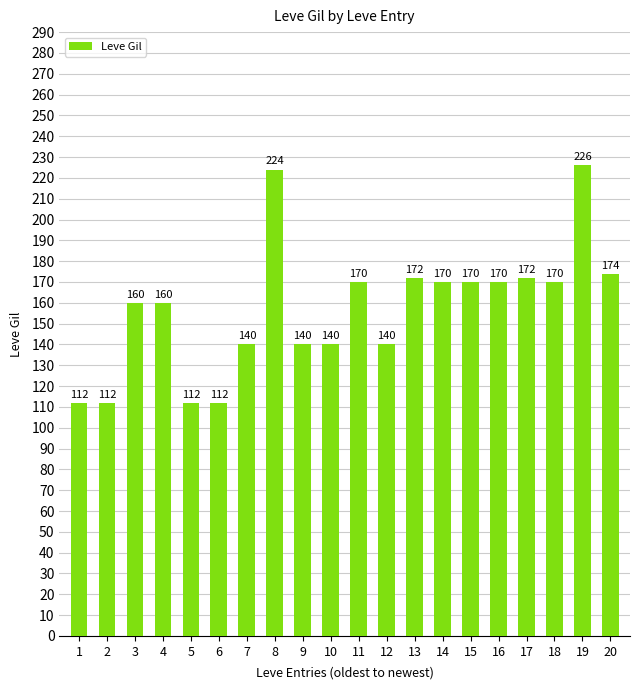

Reading right to left, extract all data points from this chart.

20=174	19=226	18=170	17=172	16=170	15=170	14=170	13=172	12=140	11=170	10=140	9=140	8=224	7=140	6=112	5=112	4=160	3=160	2=112	1=112